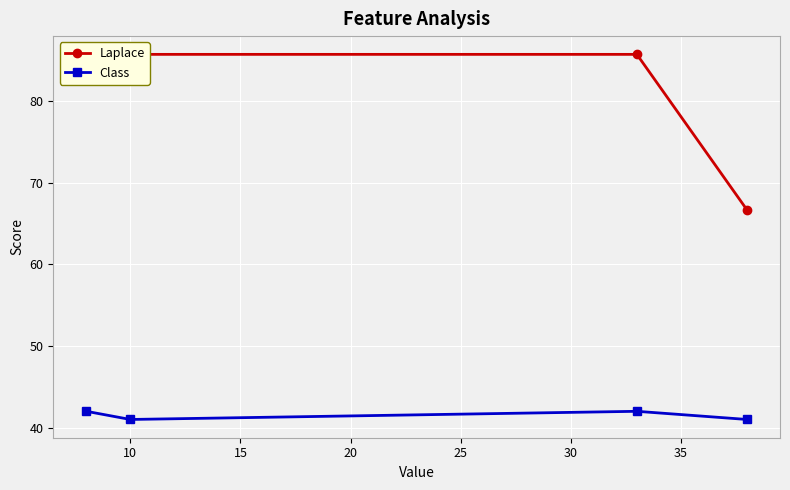

How many lines are shown in the chart?

2